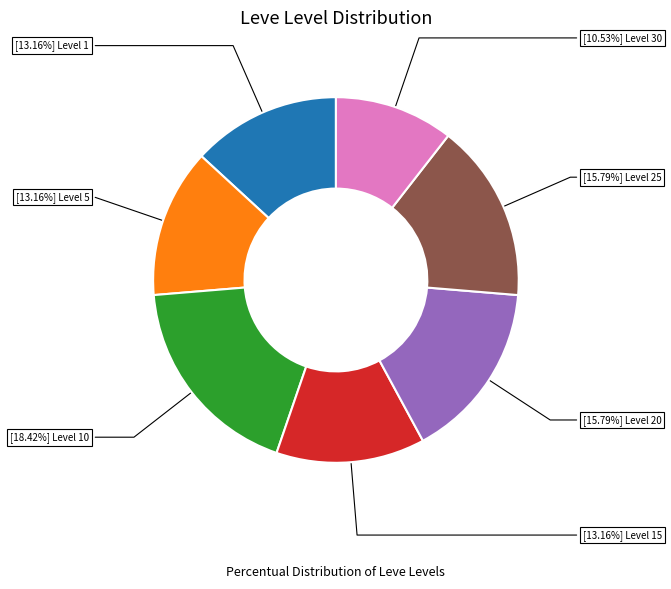

Is there a majority slice in this chart?

No